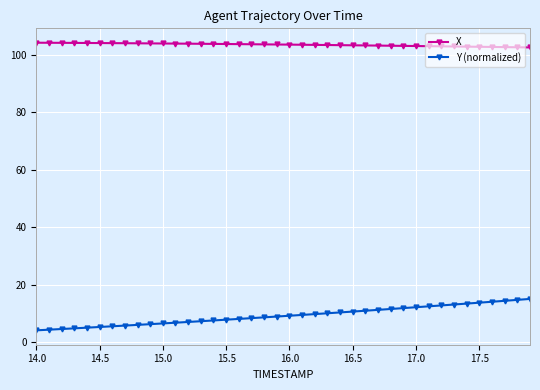

How many categories are shown in the chart?

40